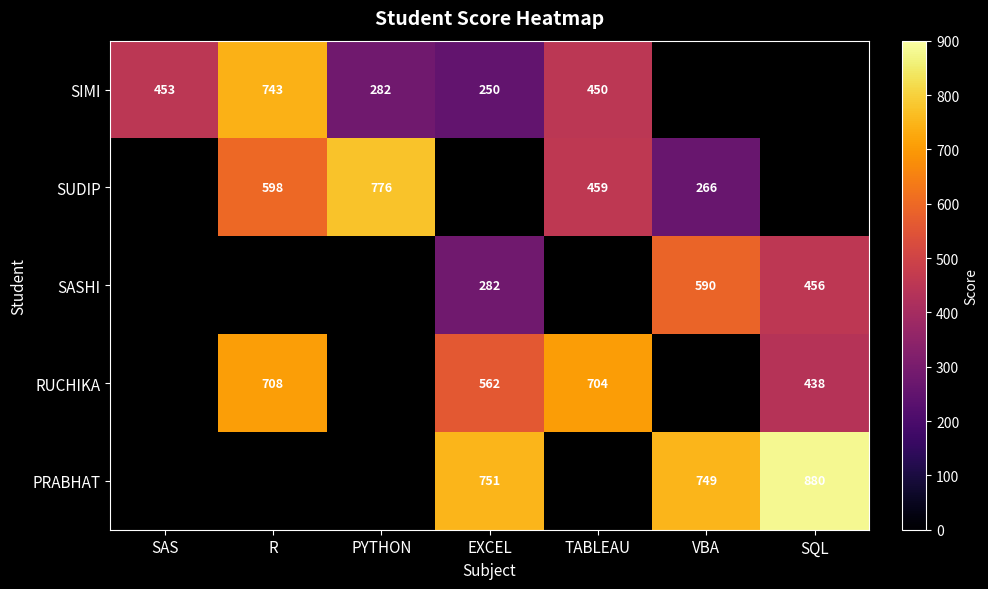

How many series are shown in this chart?

5